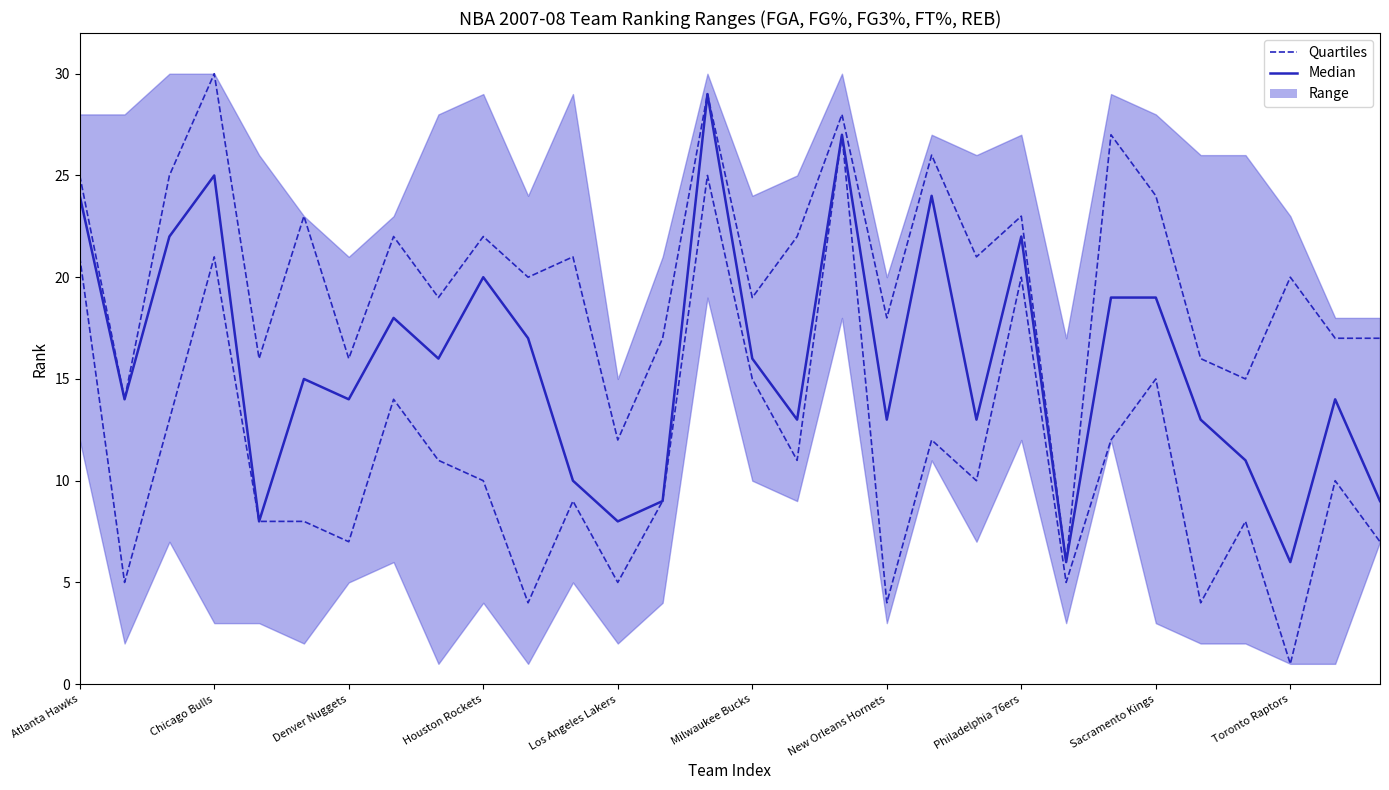

True or false: Median and Quartiles intersect in this chart.

False